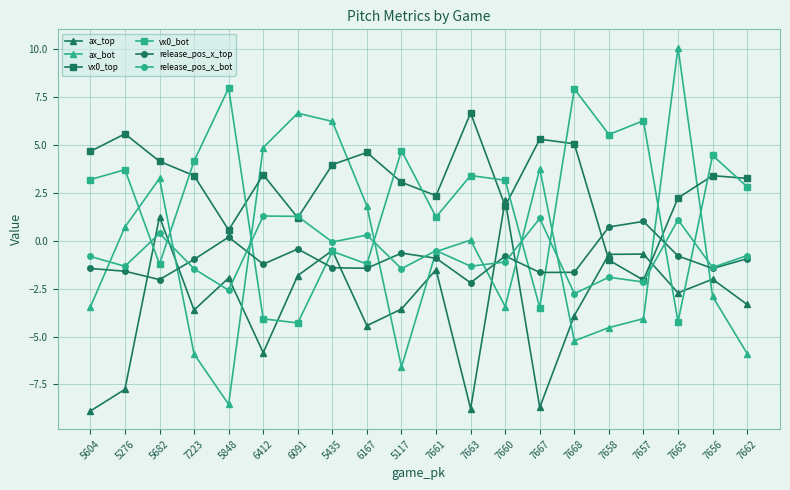

At which category does release_pos_x_bot reach its first local peak?

5682